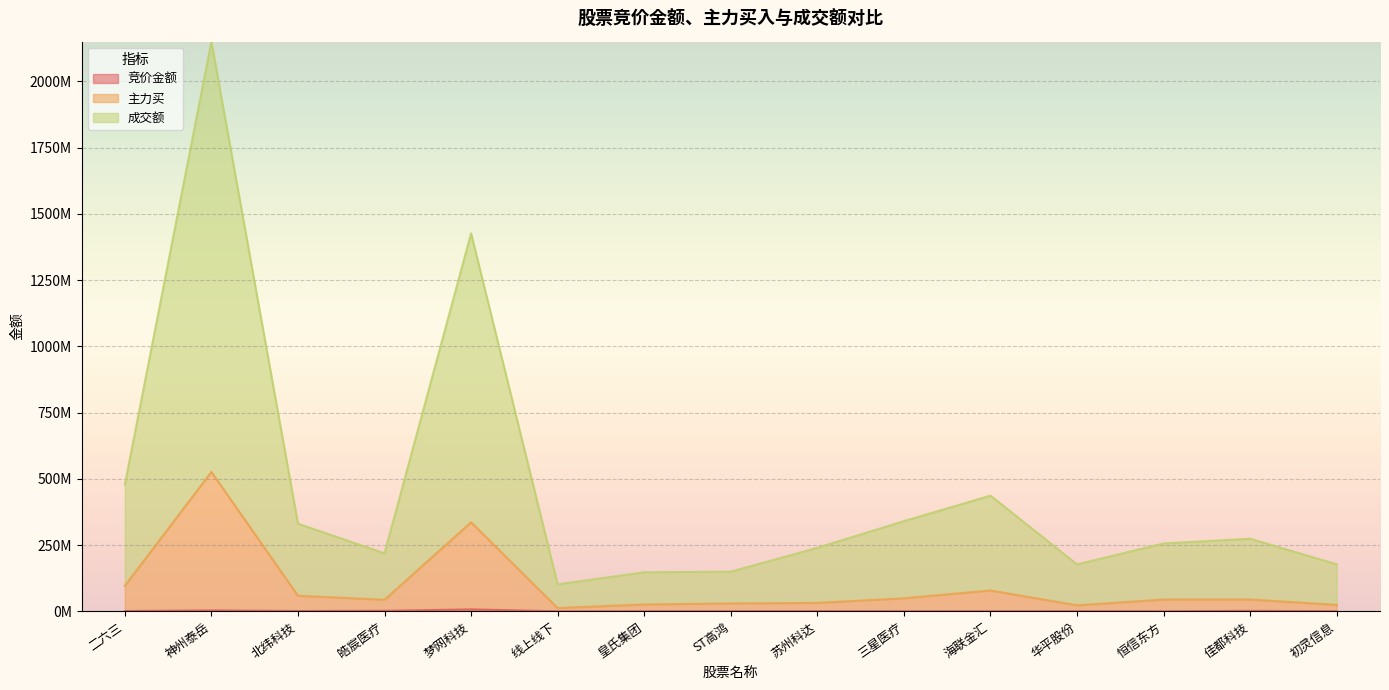

How many distinct data groups are displayed?

3